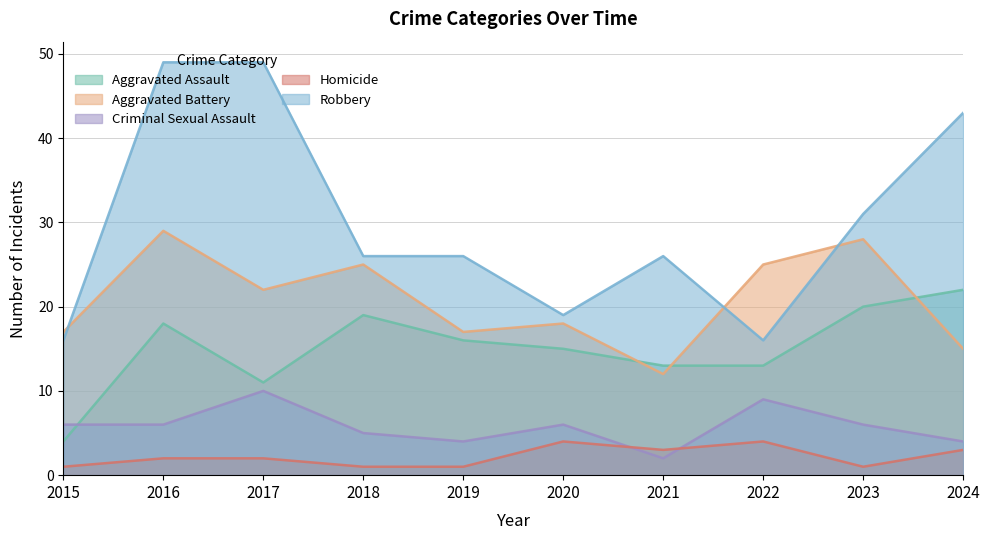

Which series ends up on top after the final intersection of Aggravated Battery and Aggravated Assault?

Aggravated Assault